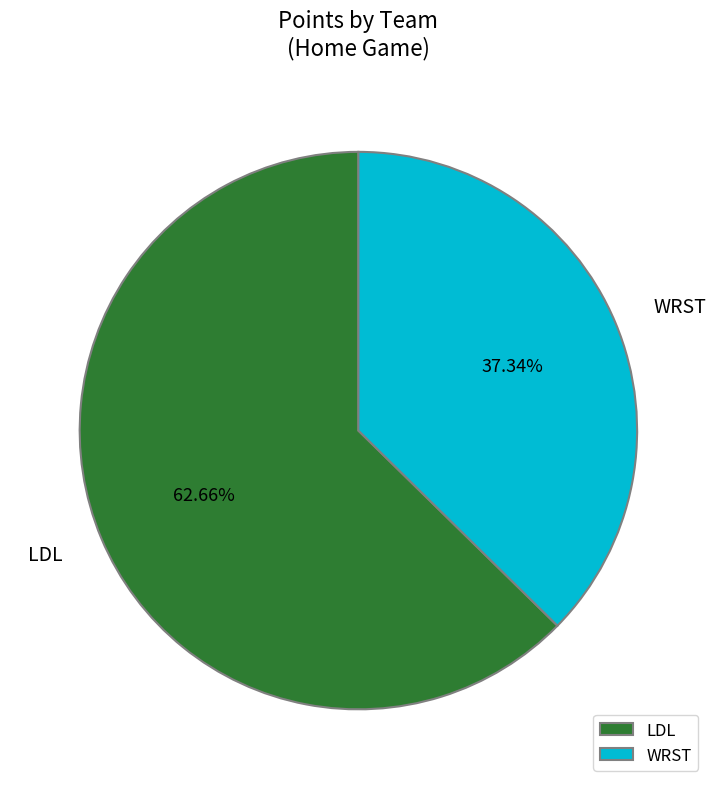

To the nearest percent, what is the difference between the largest and smallest slice percentages?

25%